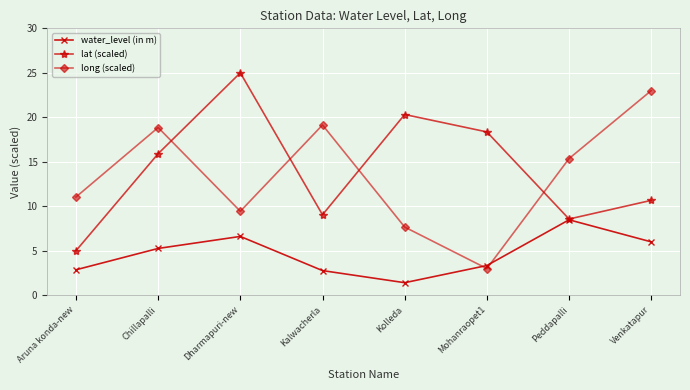

Which label corresponds to the largest value in the chart?

Dharmapuri-new